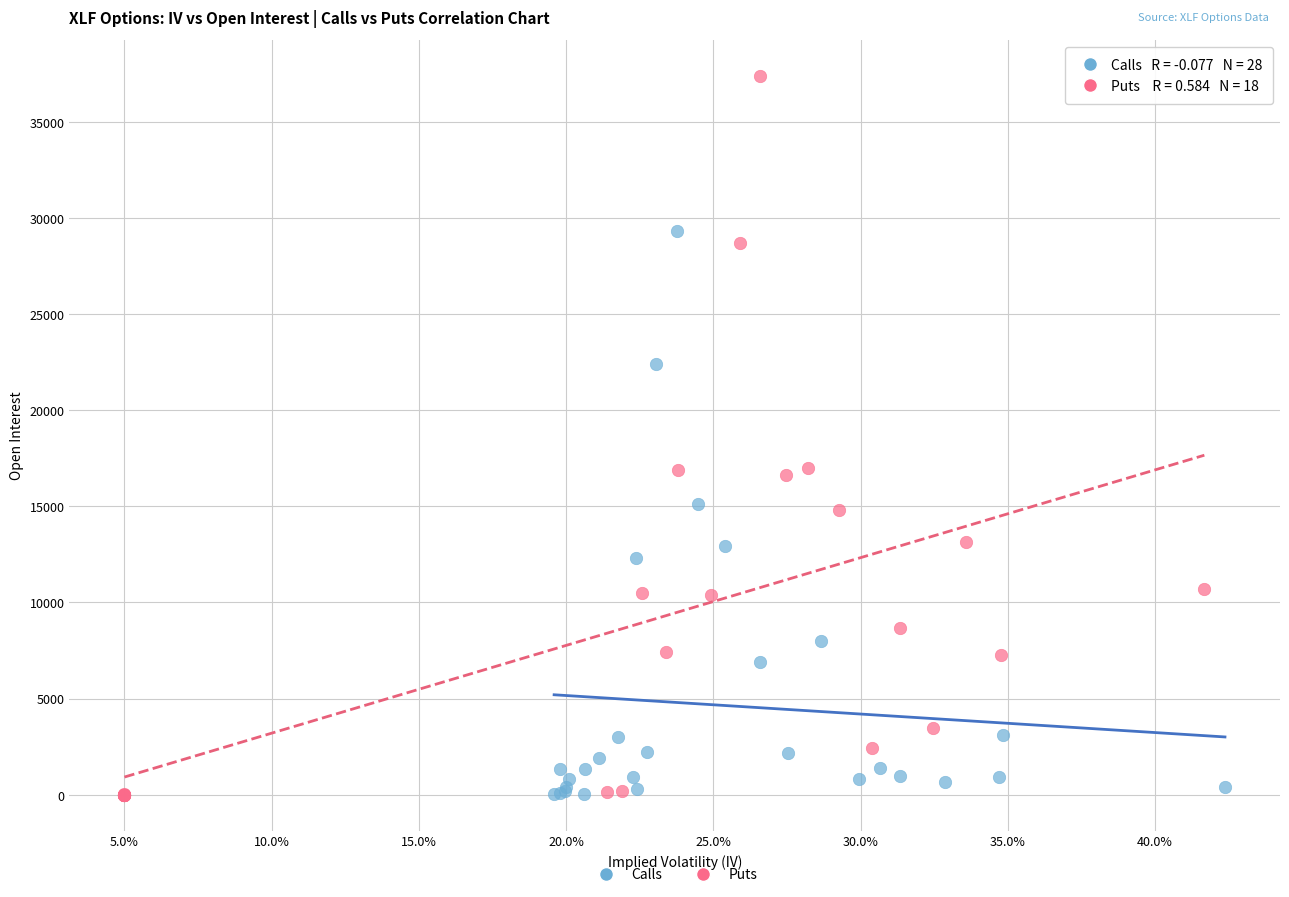

Which series has the largest Y range (max minus min)?

Puts